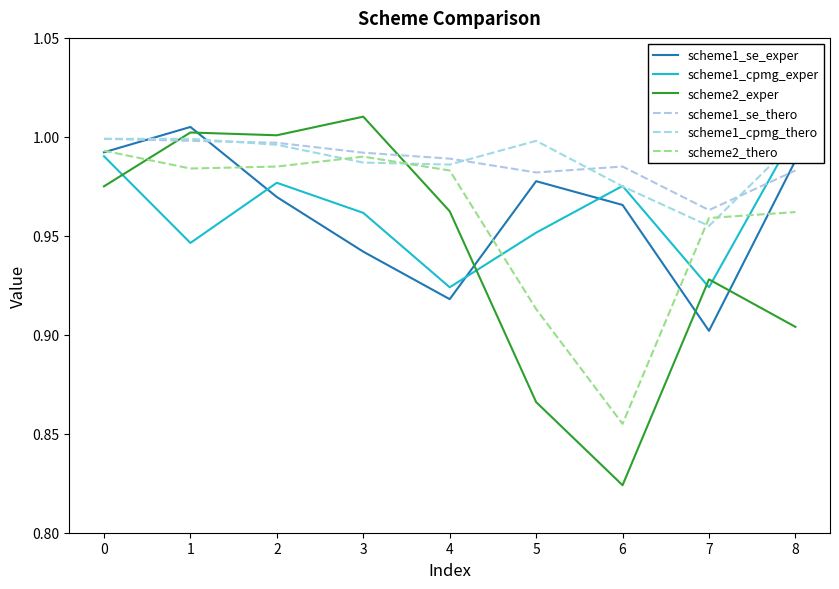

Between which two adjacent categories do scheme2_exper and scheme1_cpmg_exper first intersect?

0 and 1